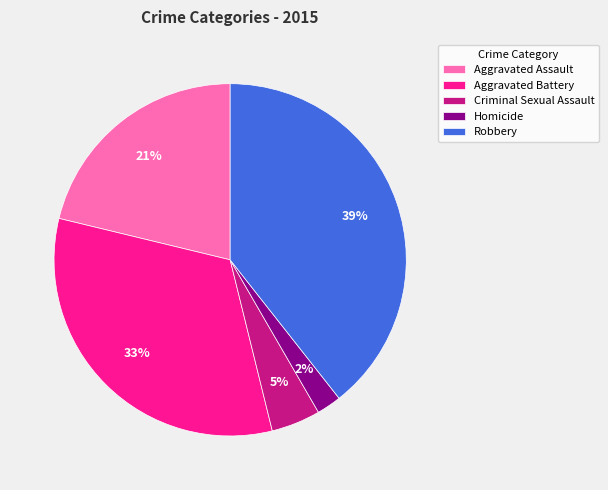

To the nearest percent, what is the difference between the largest and smallest slice percentages?

37%